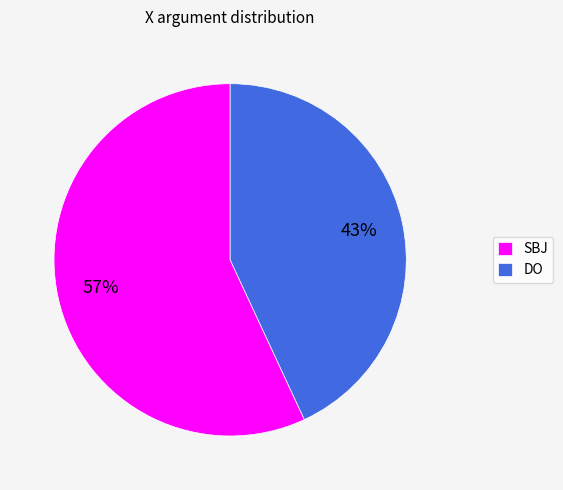

To the nearest percent, what is the difference between the SBJ and DO slice percentages?

14%